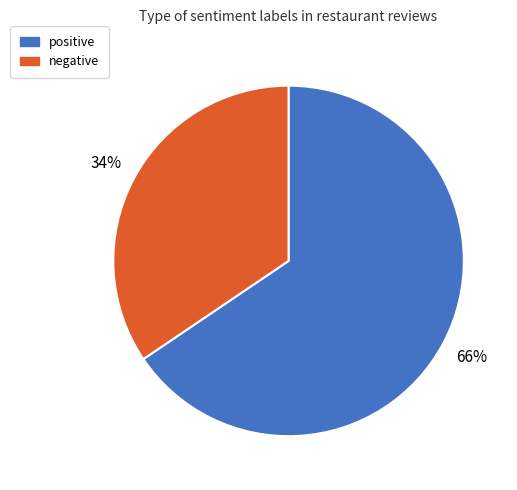

Is the sum of negative and positive greater than half?

Yes